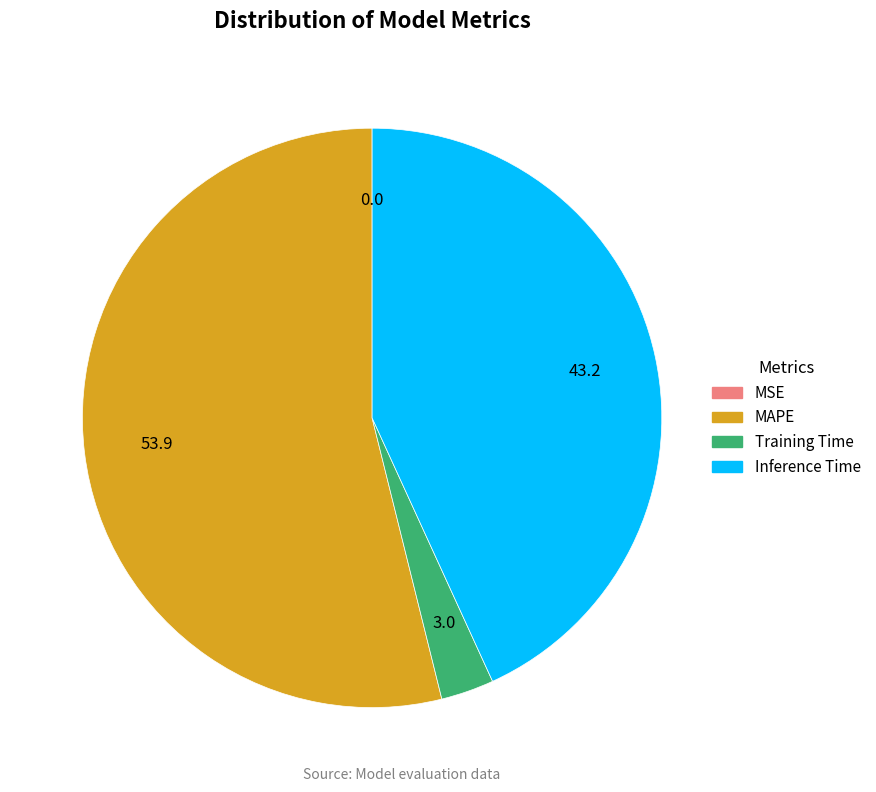

Which has a higher value, Training Time or MAPE?

MAPE